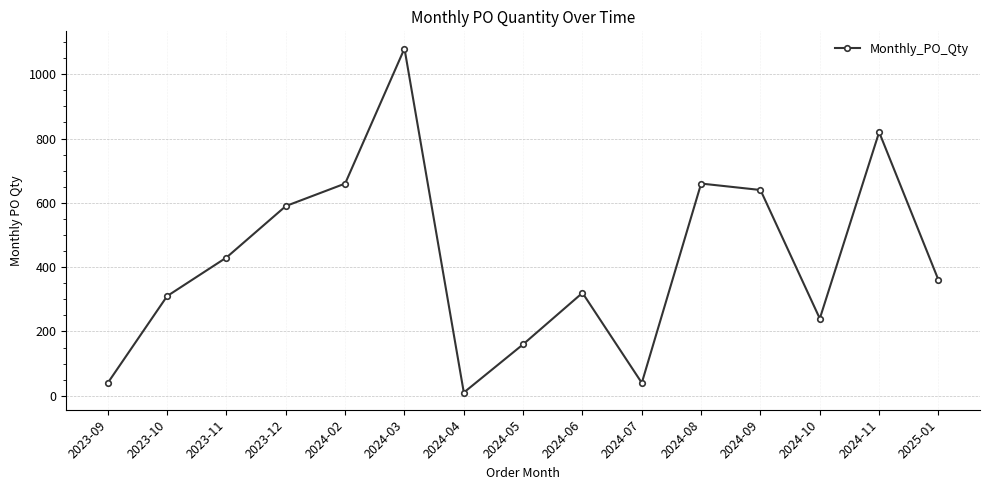

True or false: there are more than 0 points higher than both neighbors.

True